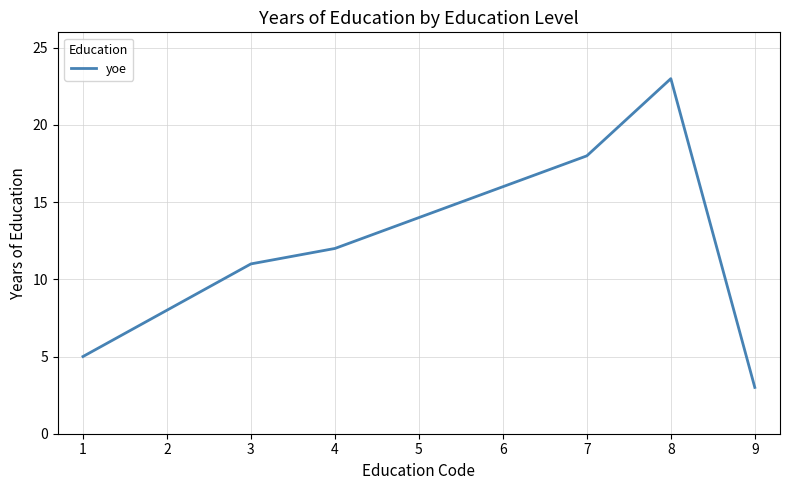

Reading left to right, transcribe all the data shown in this chart.

1=5	2=8	3=11	4=12	5=14	6=16	7=18	8=23	9=3